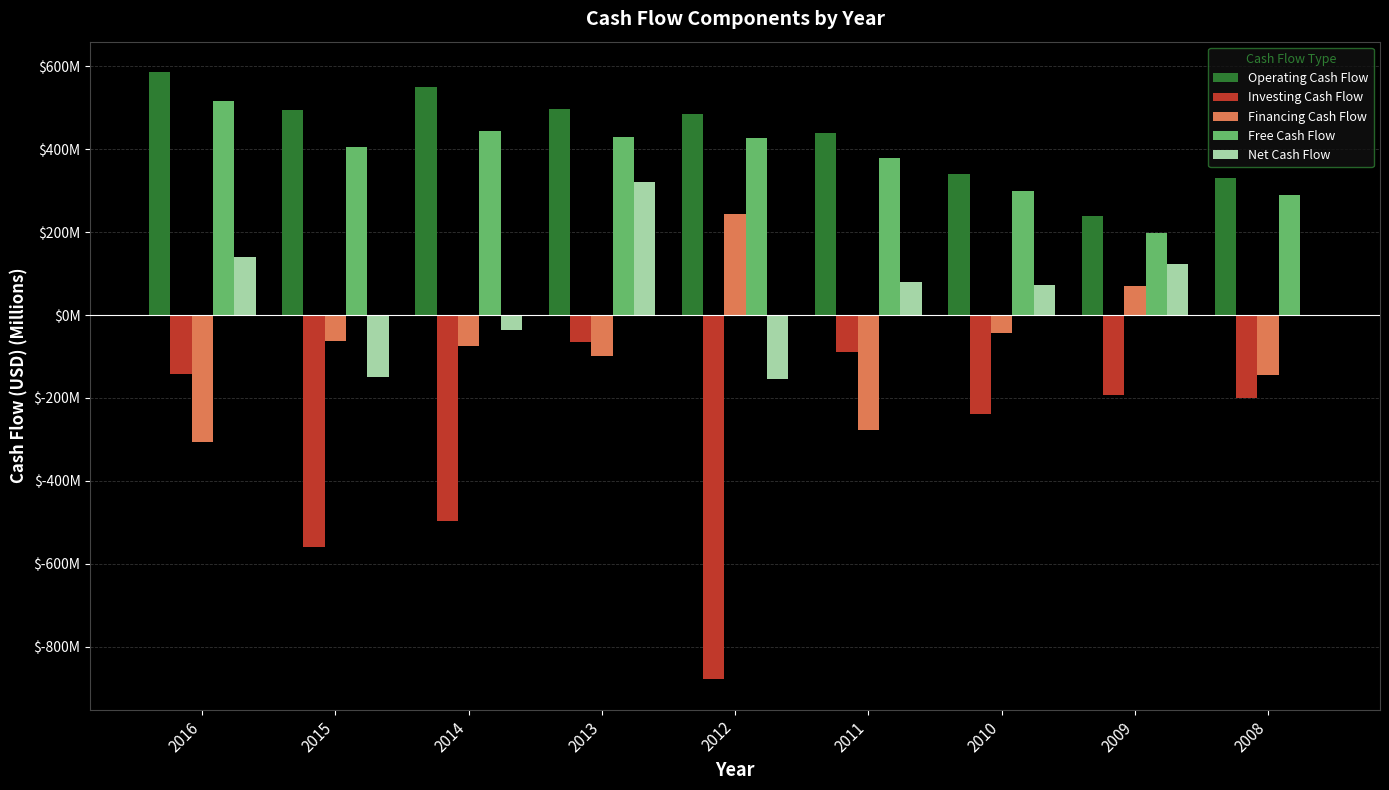

What is the spread (max minus min) of values at 2011?

717.9